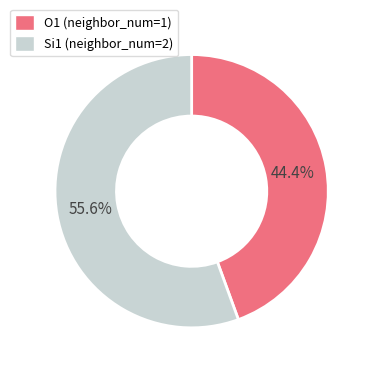

Rank the categories by value from lowest to highest.

O1, Si1